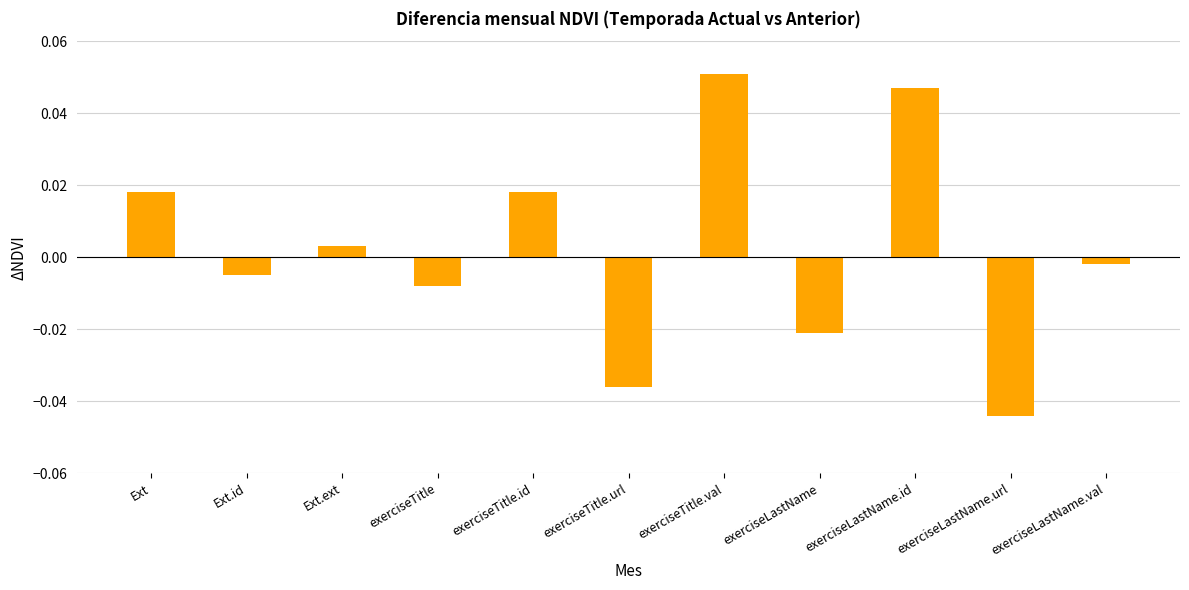

Are the bars grouped side by side (vs. stacked)?

No